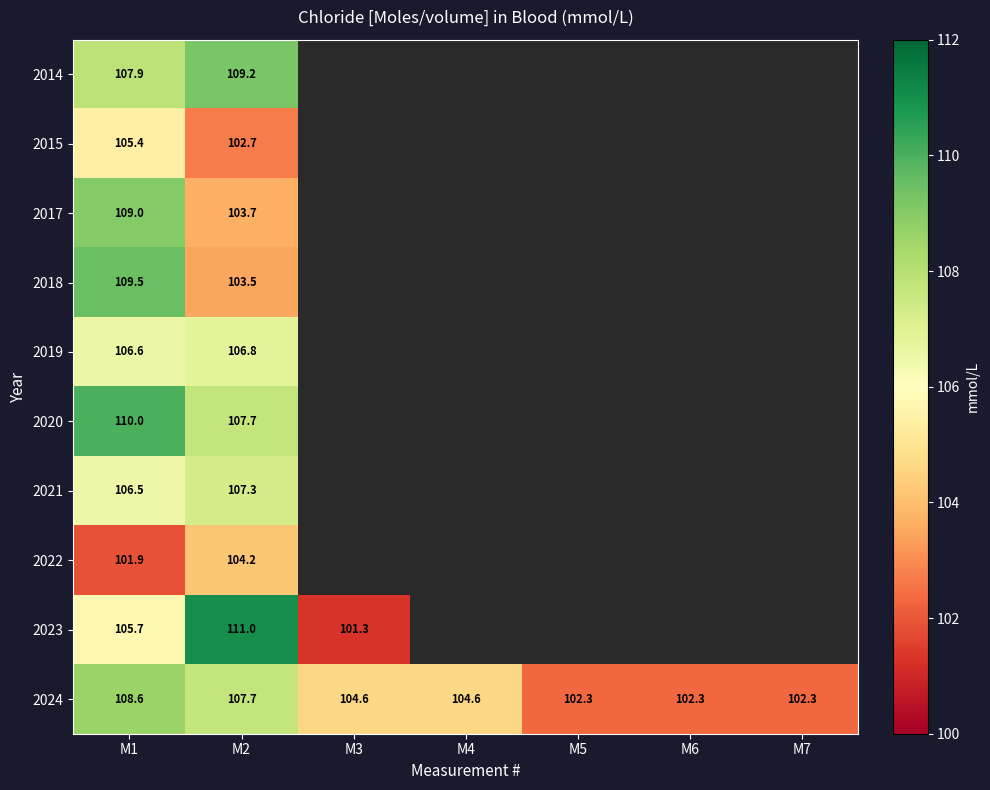

What is the spread (max minus min) of values at M1?

8.1